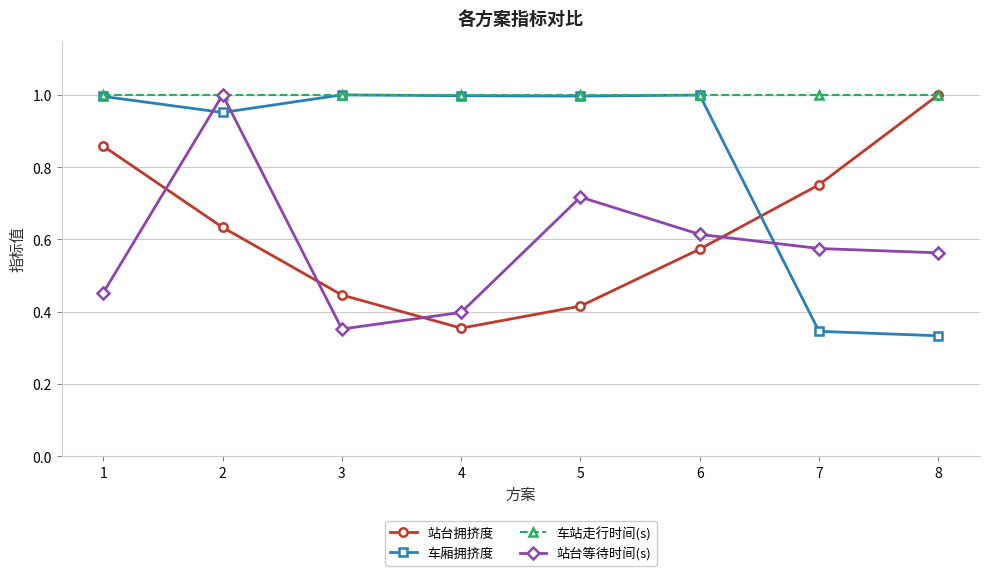

Is it true that 站台等待时间(s) equals 0.4 at 4?

True